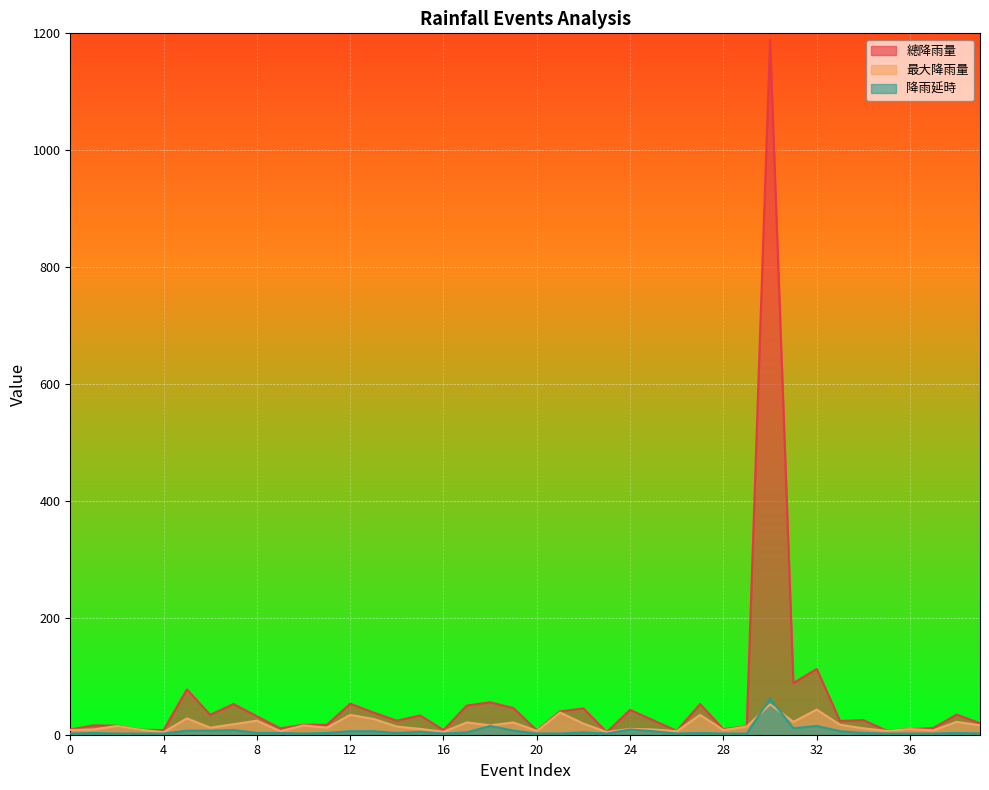

What is the difference between the maximum and minimum values in the 降雨延時 series?

60.0